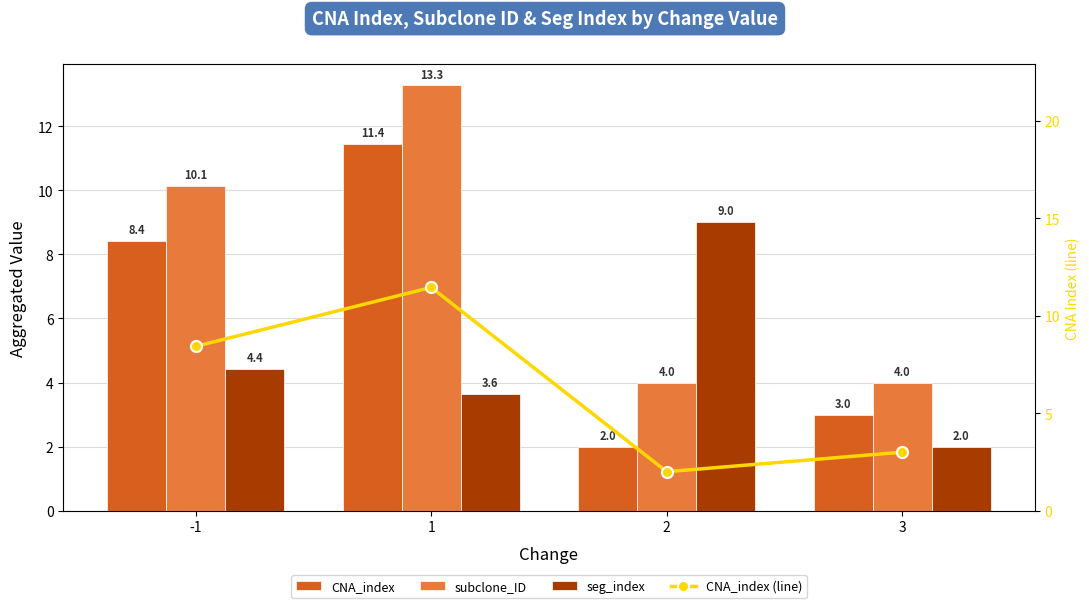

Rank the series by their maximum value, from highest to lowest.

subclone_ID, CNA_index, CNA_index (line), seg_index